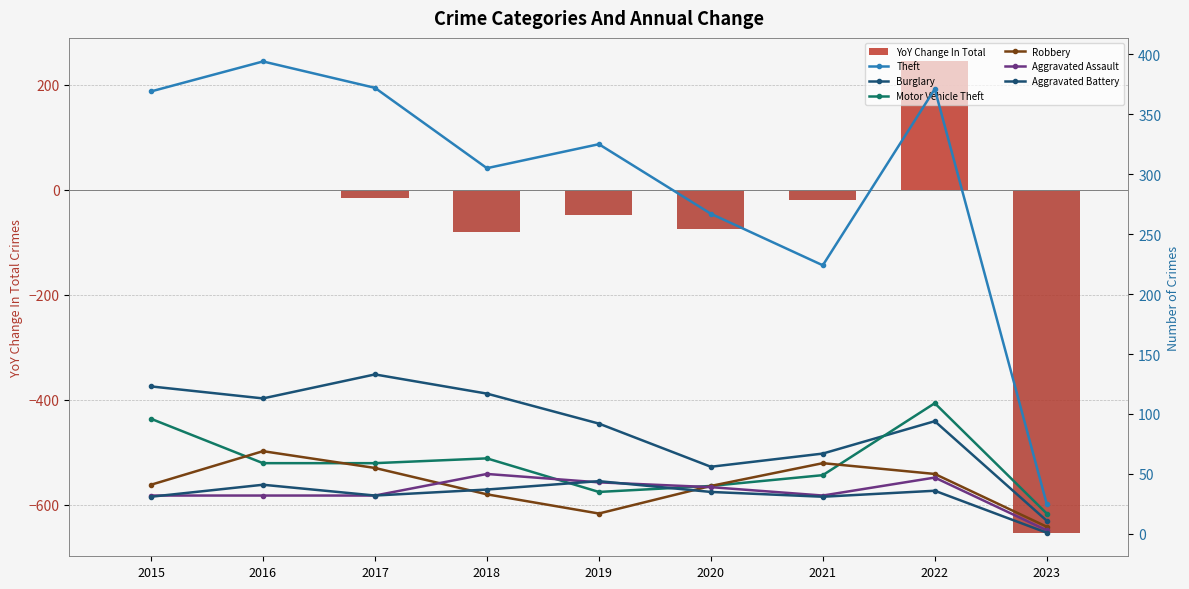

What is the difference between the maximum and minimum values in the Theft series?

369